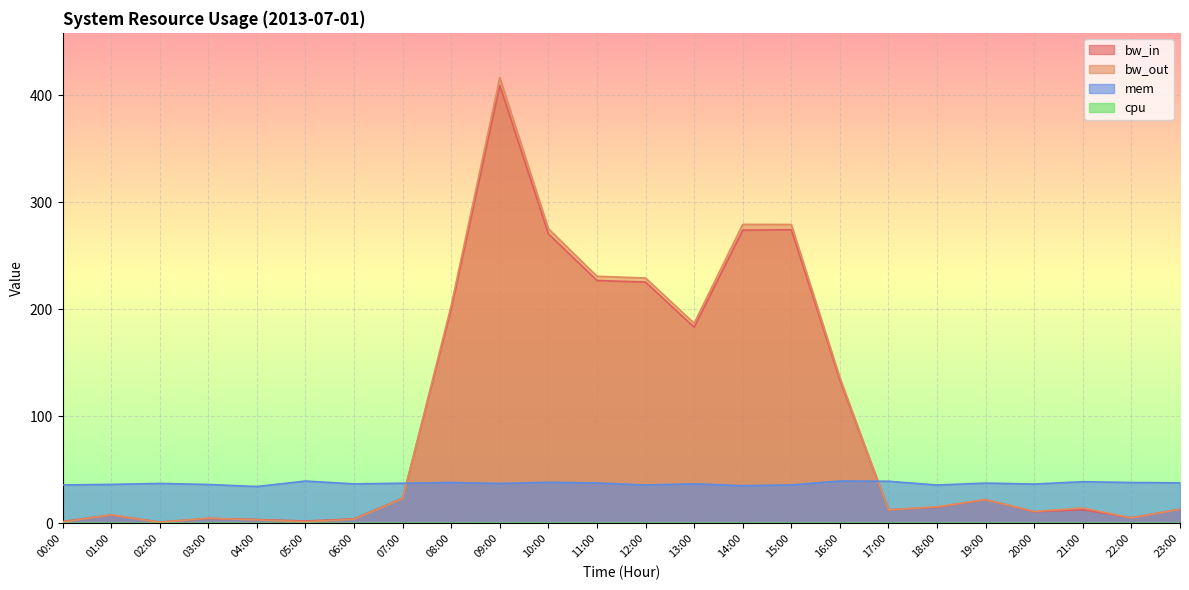

In cpu, how many points are higher than both neighbors (excluding endpoints)?

7